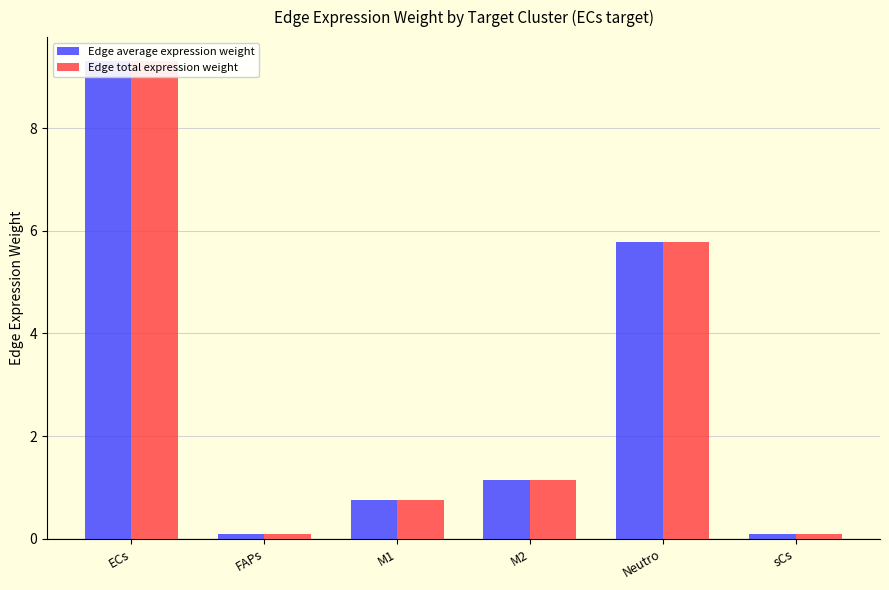

Is it true that Edge average expression weight equals 6.0 at ECs?

False